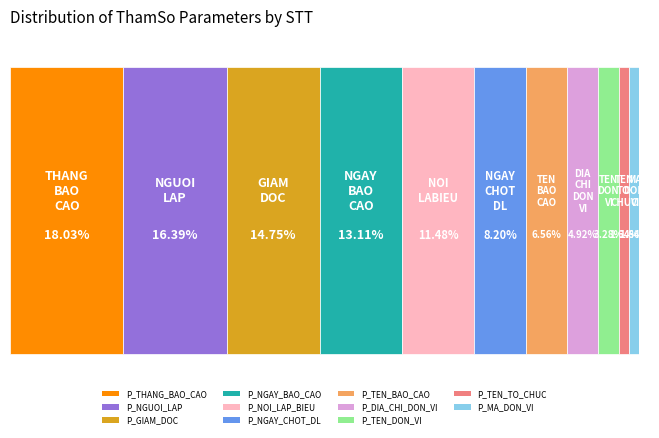

Does any single category account for the majority?

No